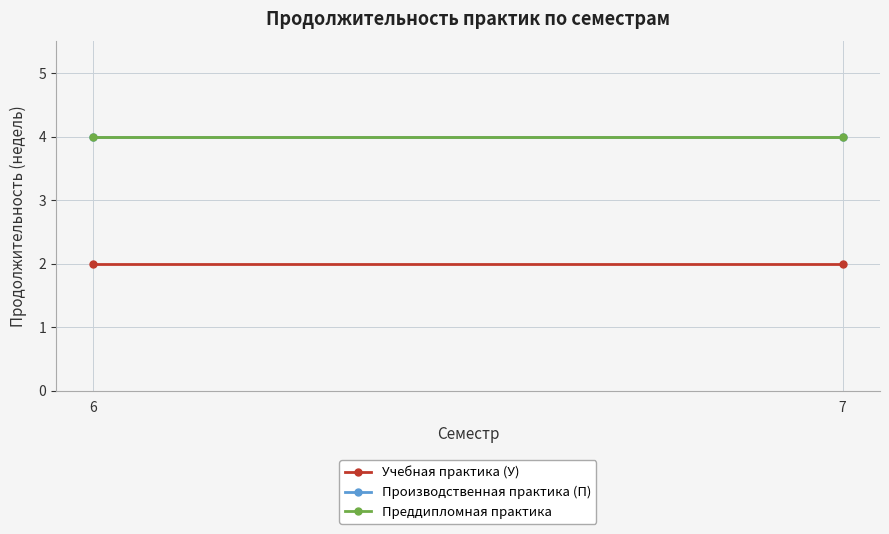

True or false: Учебная практика (У) has a value of 3 at 7.

False